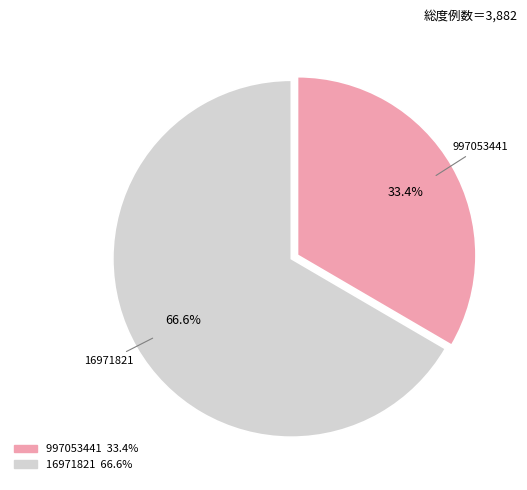

Rank the categories by value from highest to lowest.

16971821, 997053441